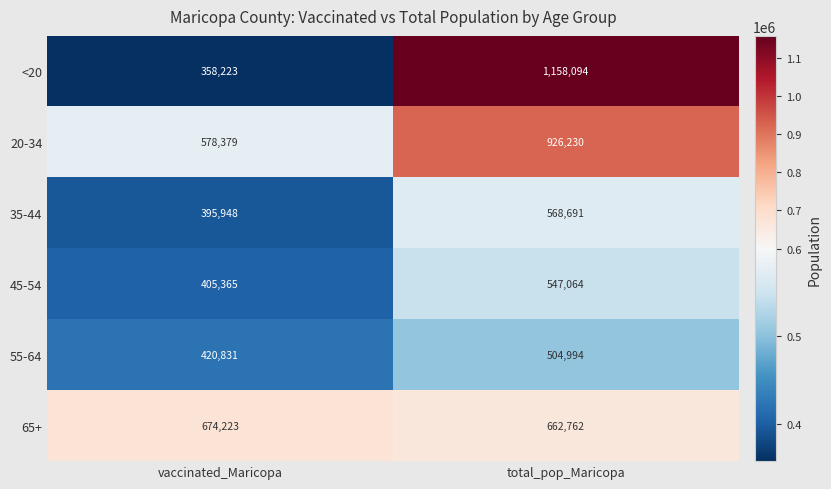

What is the lowest value of the 55-64 series?

420831